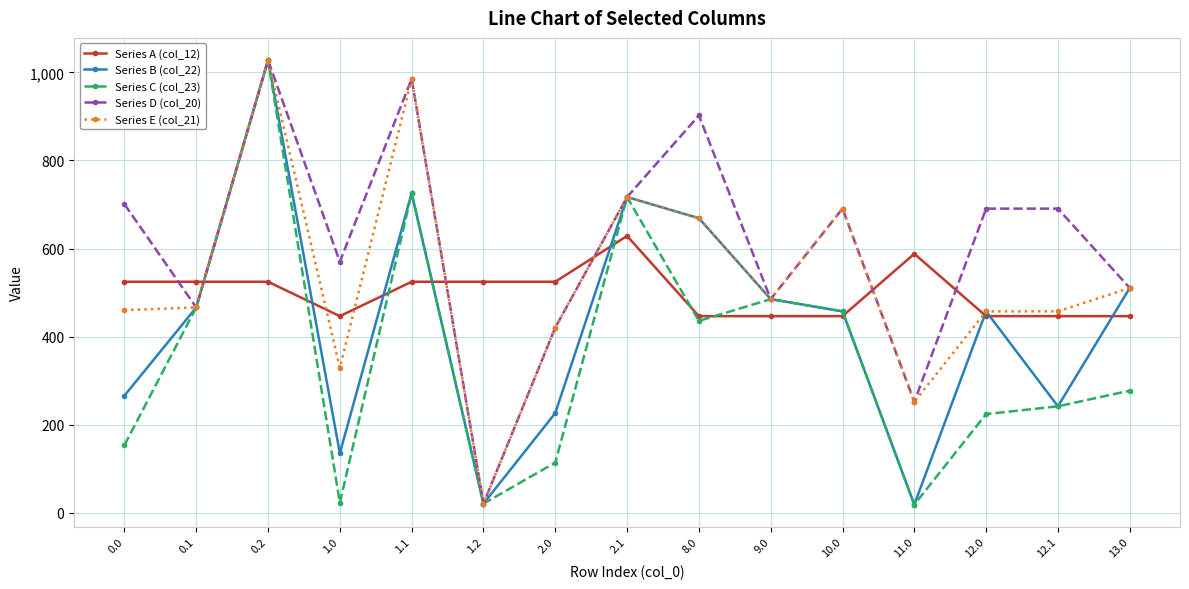

Is the value of Series B (col_22) at 8.0 greater than the value of Series C (col_23) at 0.2?

No